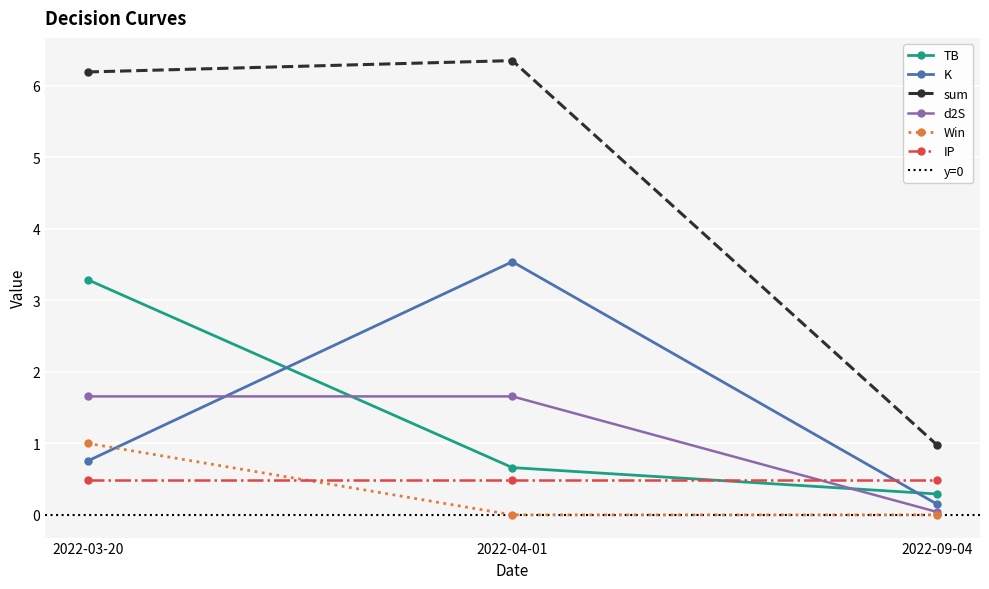

Does the chart display data point markers on the line(s)?

Yes